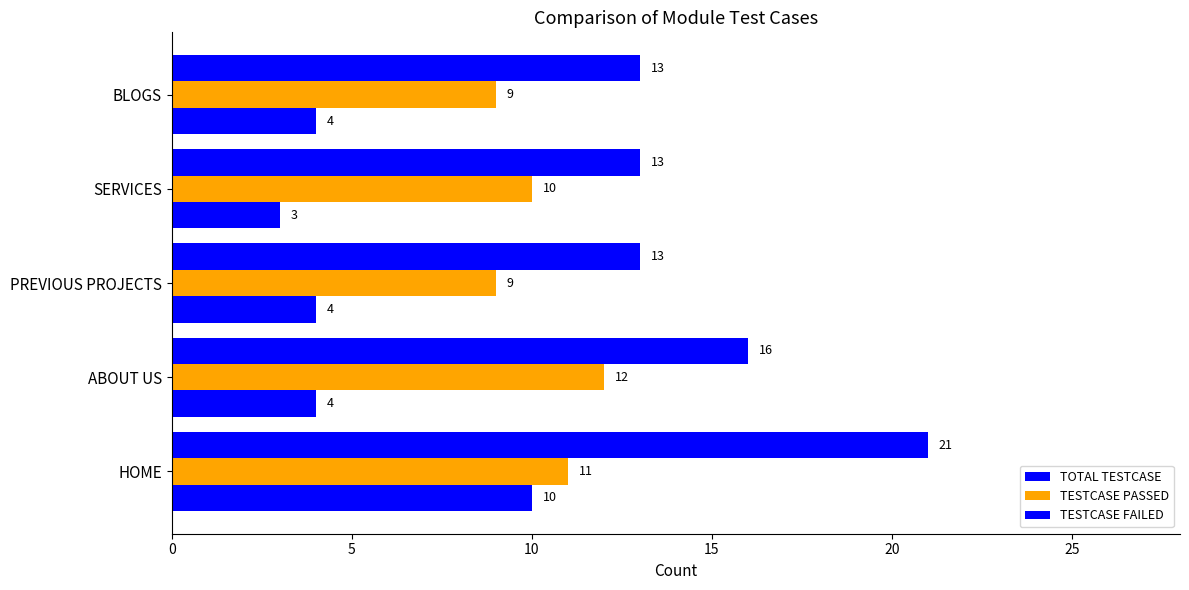

How many distinct data groups are displayed?

3